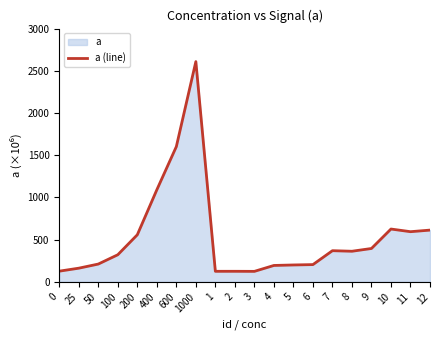

Reading left to right, list all the values displayed in this chart.

0=123.9	25=159.5	50=208.5	100=319.2	200=556.6	400=1091.0	600=1604.8	1000=2615.4	1=122.2	2=122.4	3=121.6	4=191.9	5=197.7	6=202.0	7=367.4	8=360.8	9=393.6	10=624.9	11=593.3	12=612.1